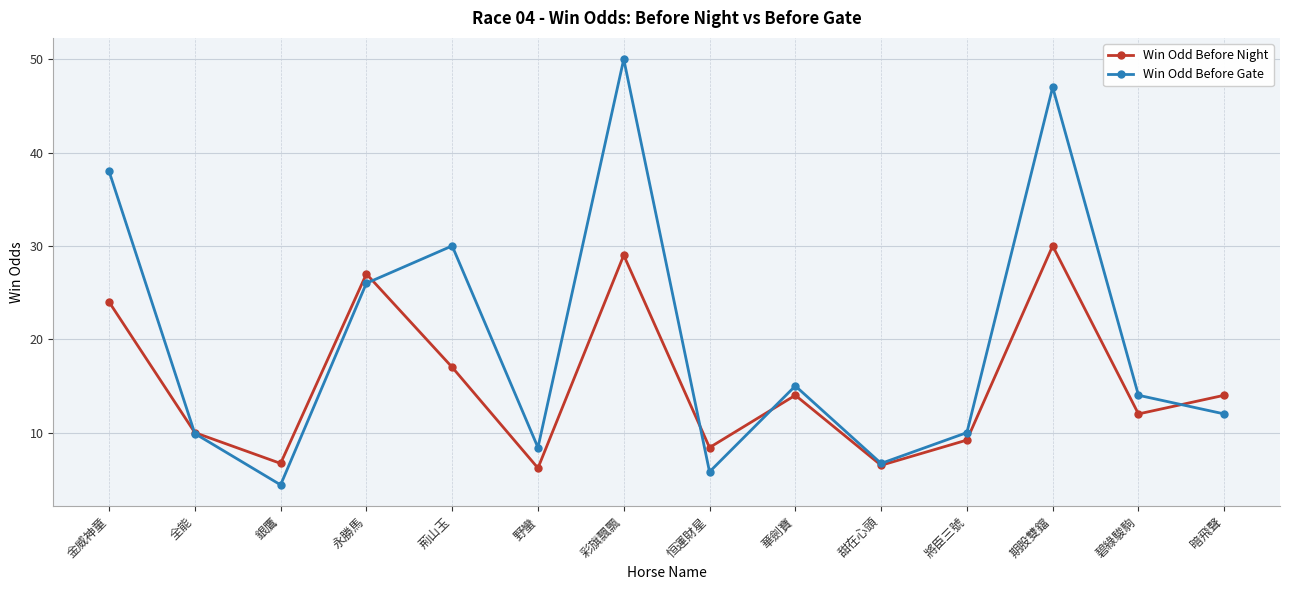

True or false: Win Odd Before Night and Win Odd Before Gate intersect in this chart.

True